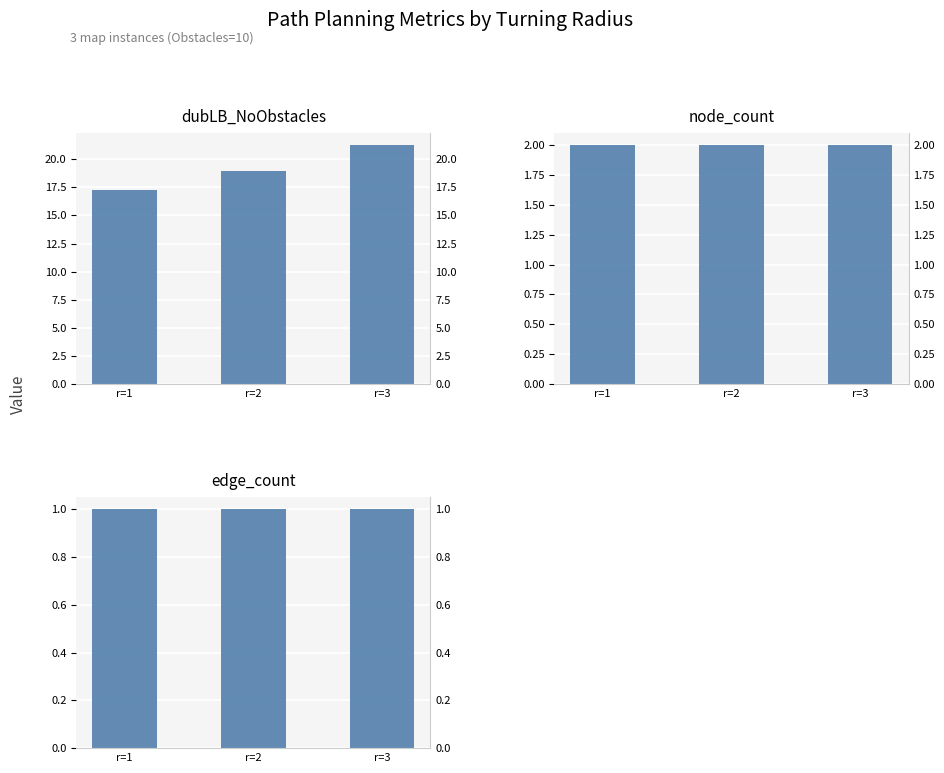

What is the difference between the dubLB_NoObstacles values at r=1 and r=3?

4.0